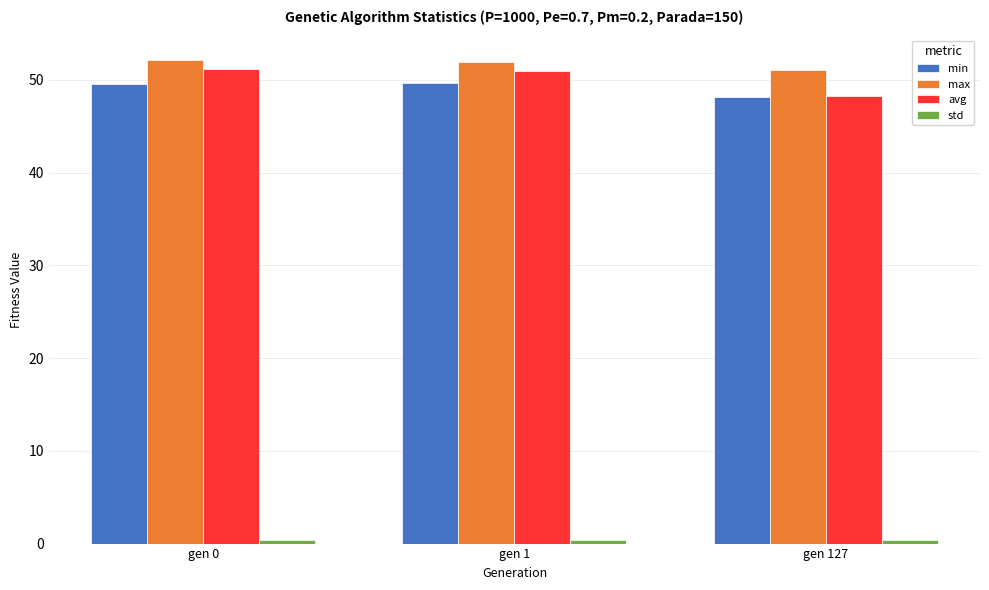

What is the minimum value shown in the chart?

0.4